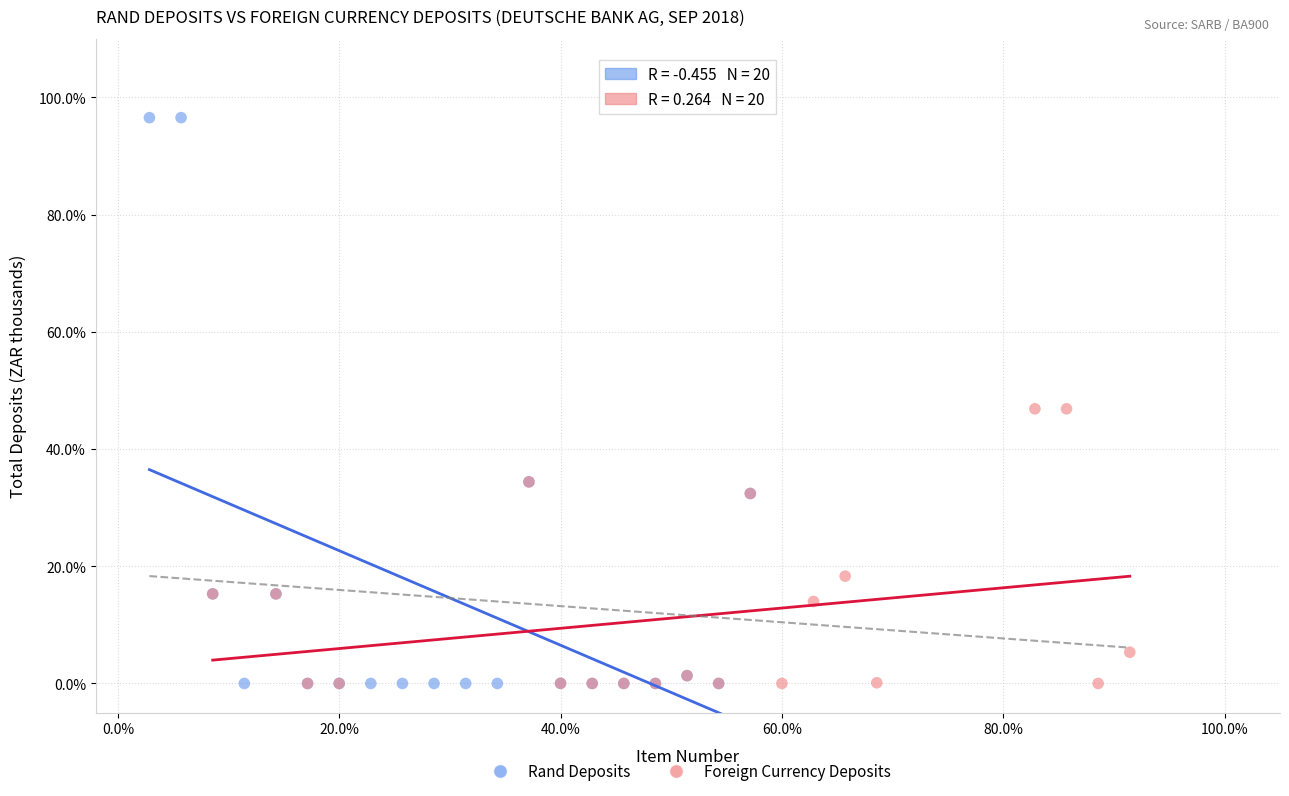

What are all the series names shown in the legend?

Rand Deposits, Foreign Currency Deposits